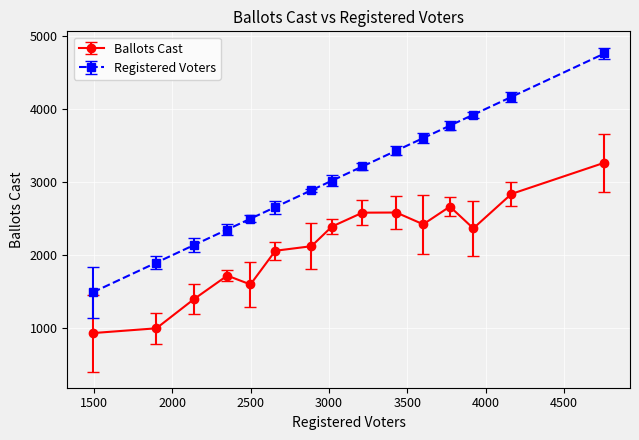

What is the average value of the Ballots Cast series?

2129.4